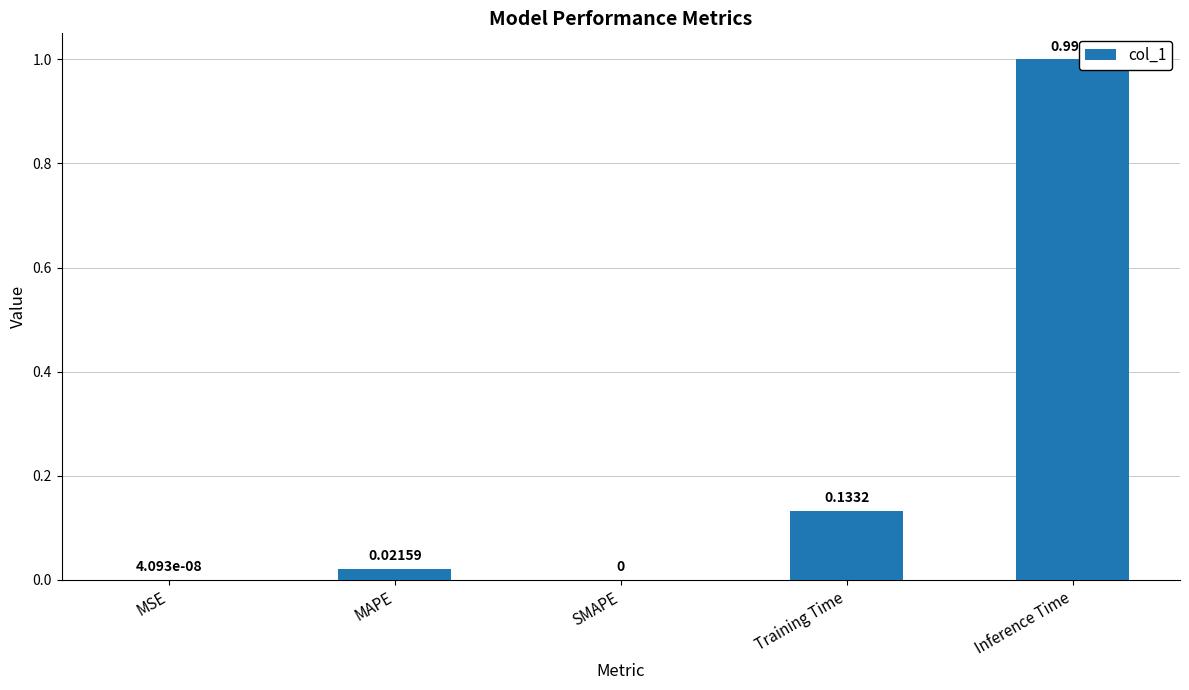

Between Training Time and Inference Time, which is larger?

Inference Time